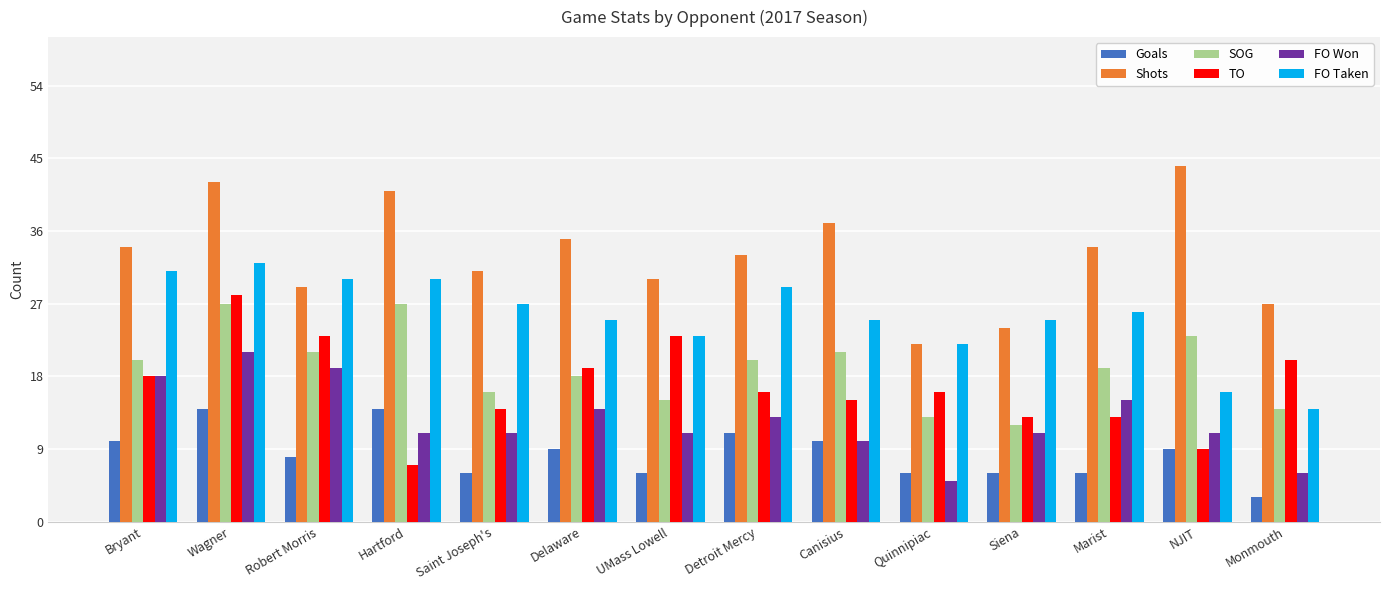

Which category has the lowest value in the FO Taken series?

Monmouth